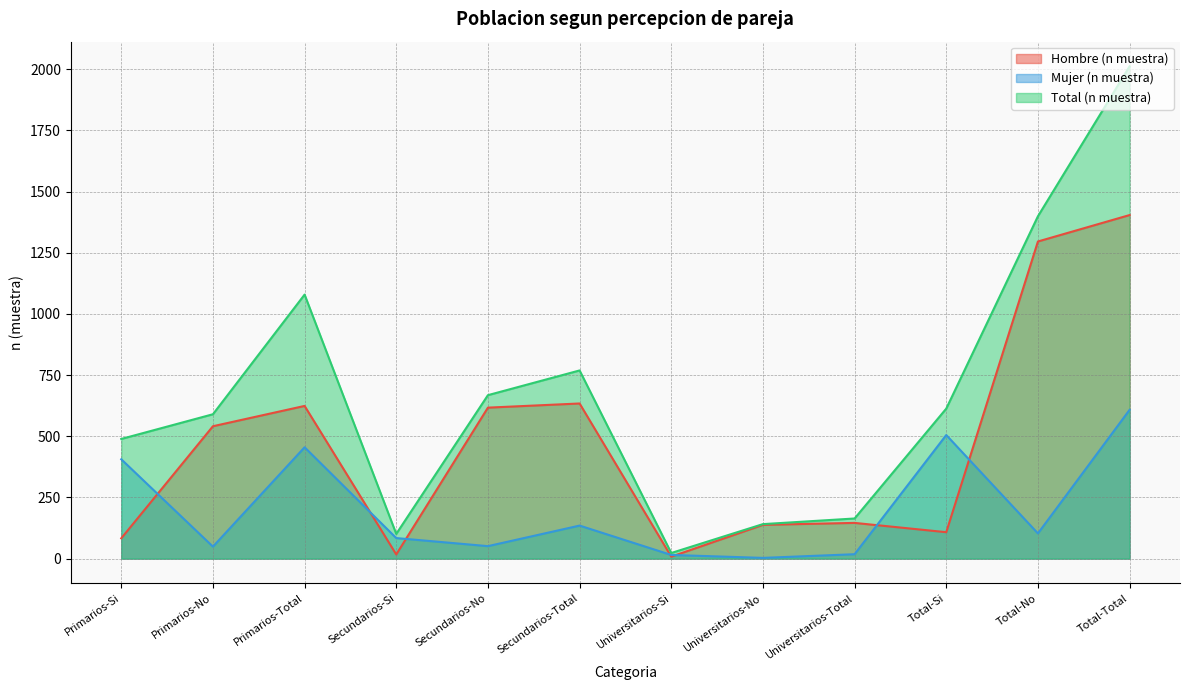

At which label does Hombre (n muestra) first exceed 541?

Primarios-Total